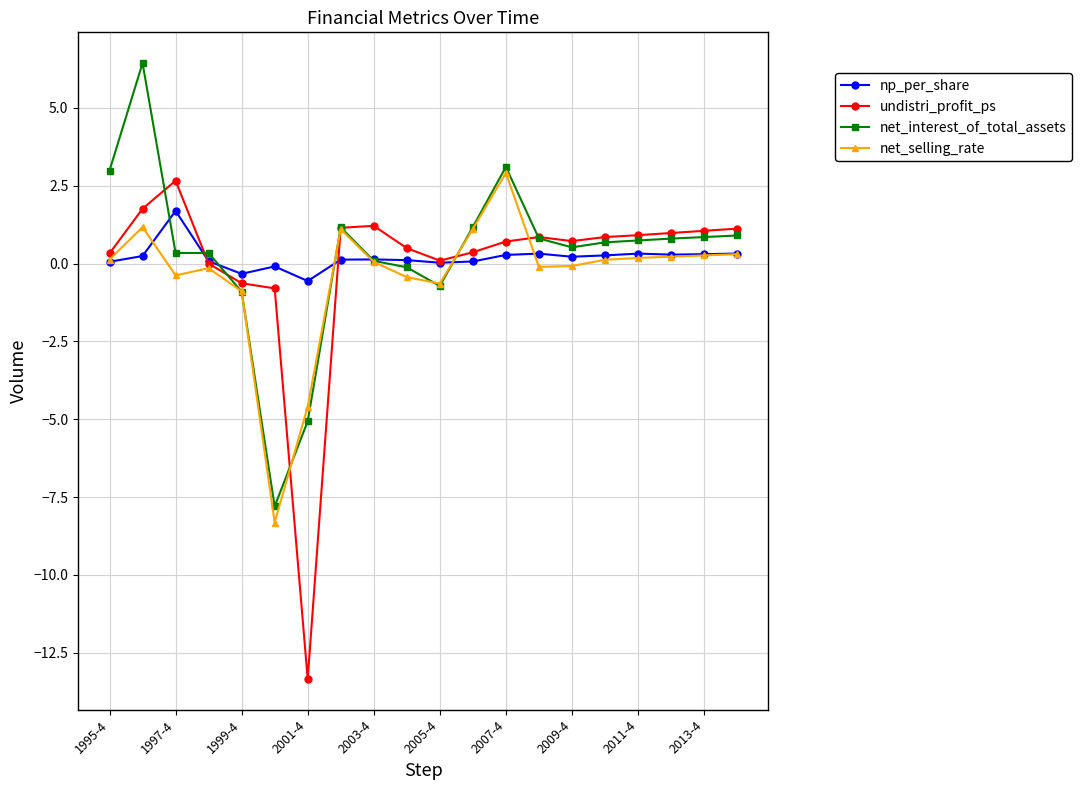

Which series has the widest spread of values?

undistri_profit_ps